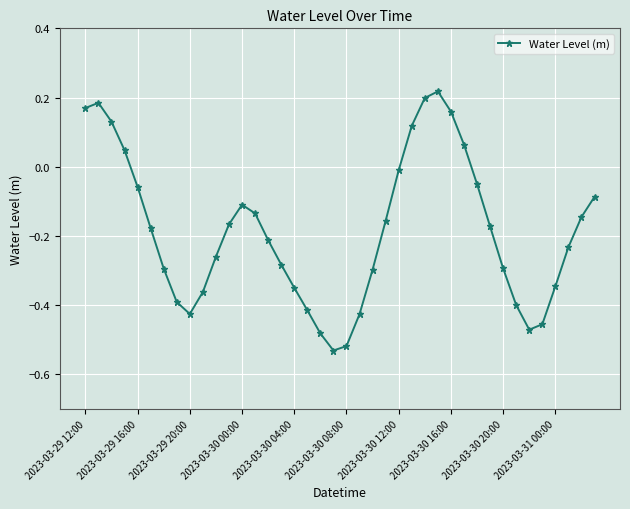

What is the difference between the maximum and minimum values?

0.7